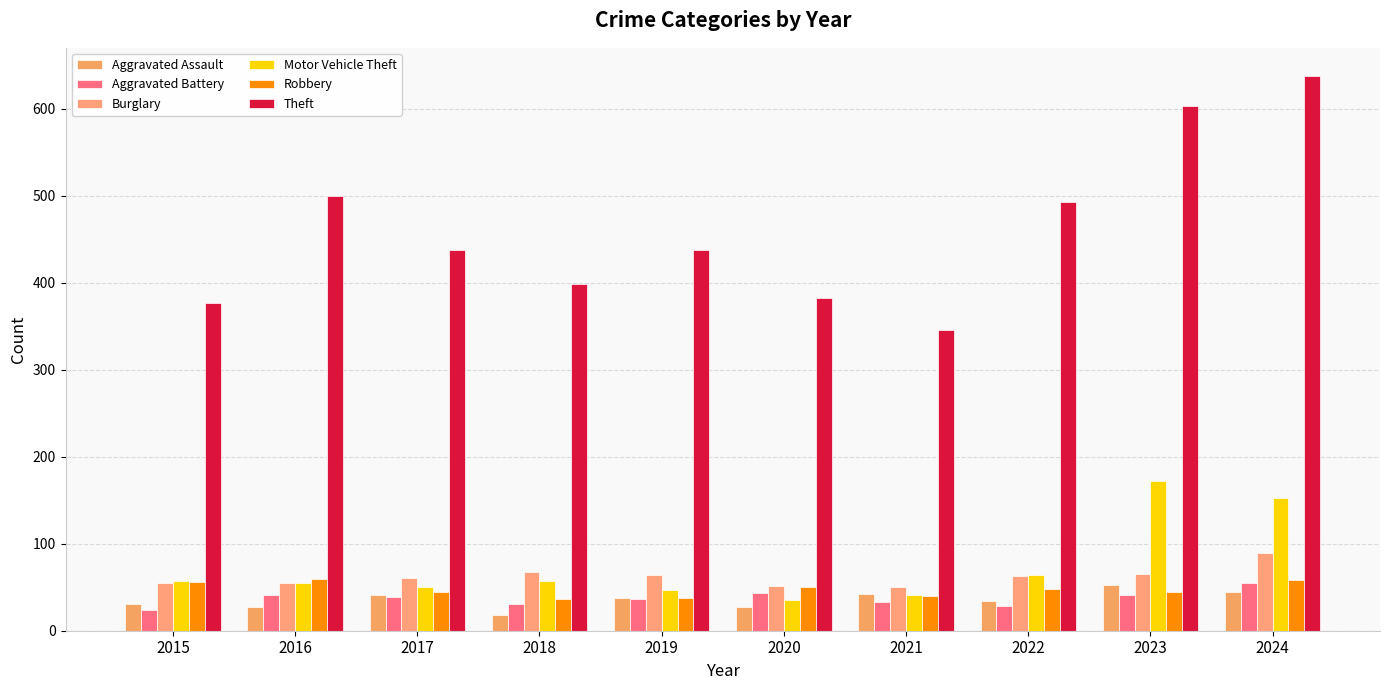

Which label corresponds to the smallest value in the chart?

2018